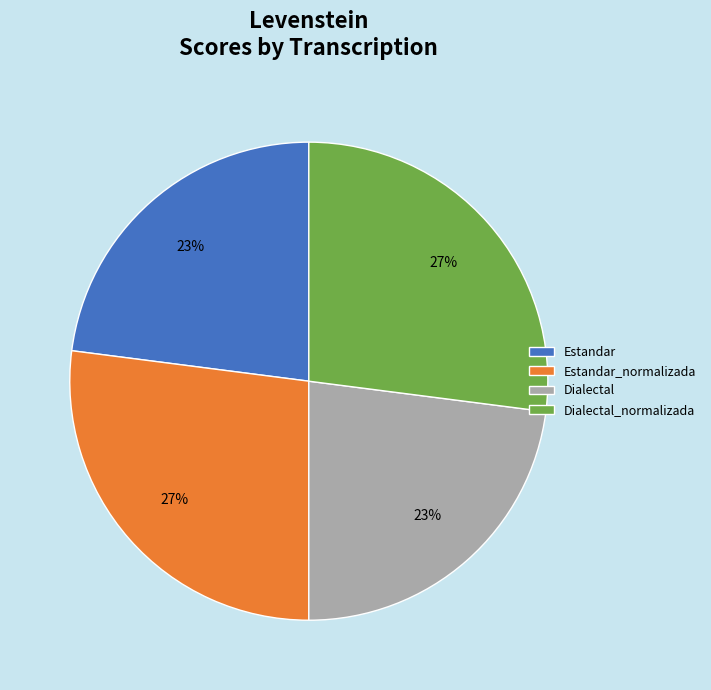

To the nearest percent, what is the combined percentage of Estandar_normalizada and Estandar?

50%